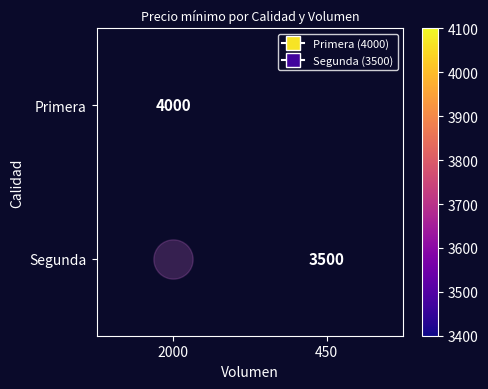

At which label is Primera closest to 4000?

2000